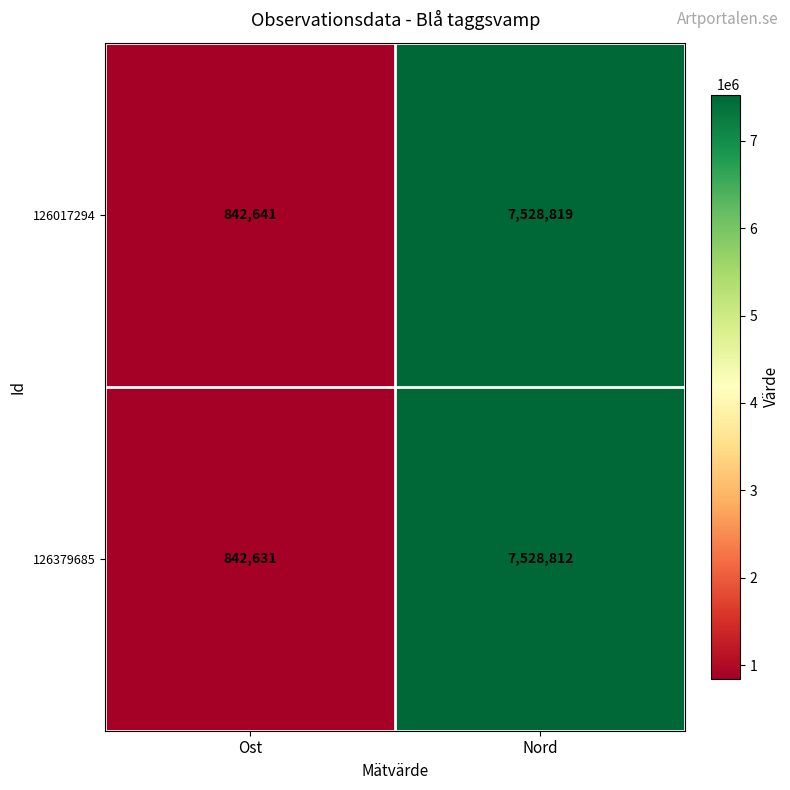

Rank the series by their maximum value, from lowest to highest.

126379685, 126017294